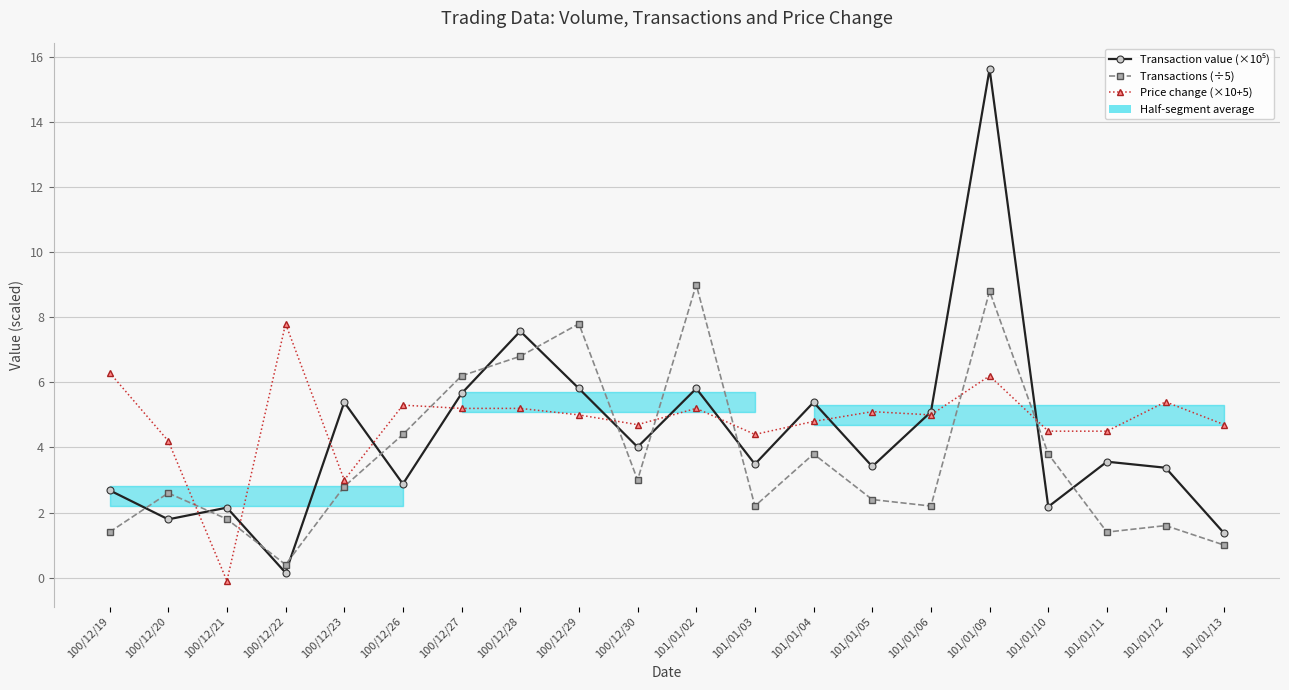

What is the maximum value shown in the chart?

15.6